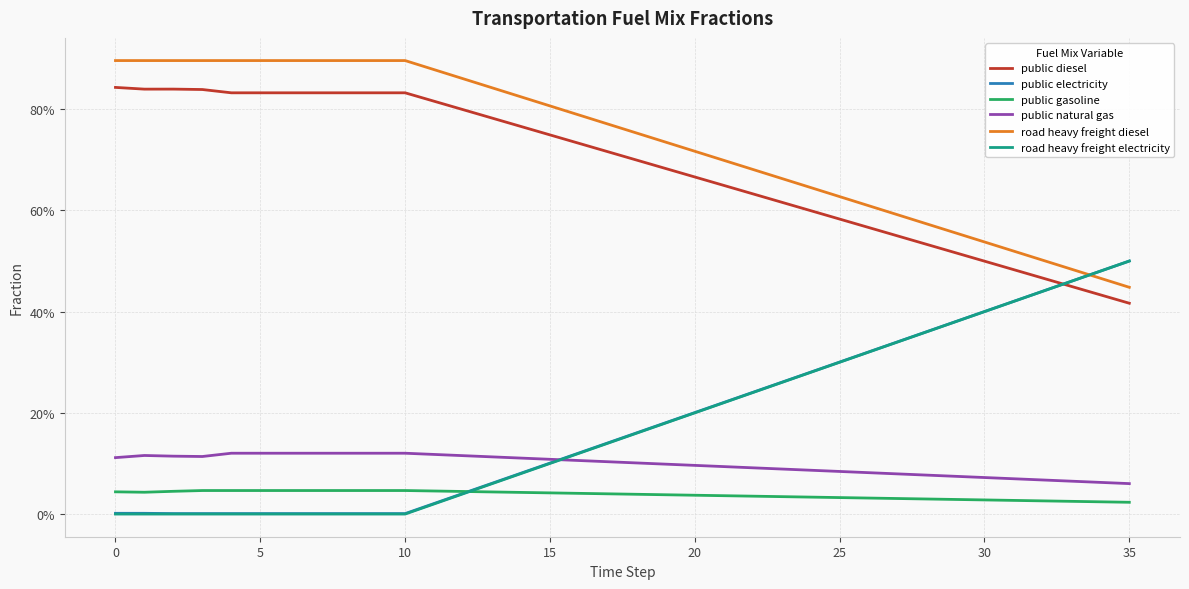

What is the sum of all road heavy freight electricity values?

6.5